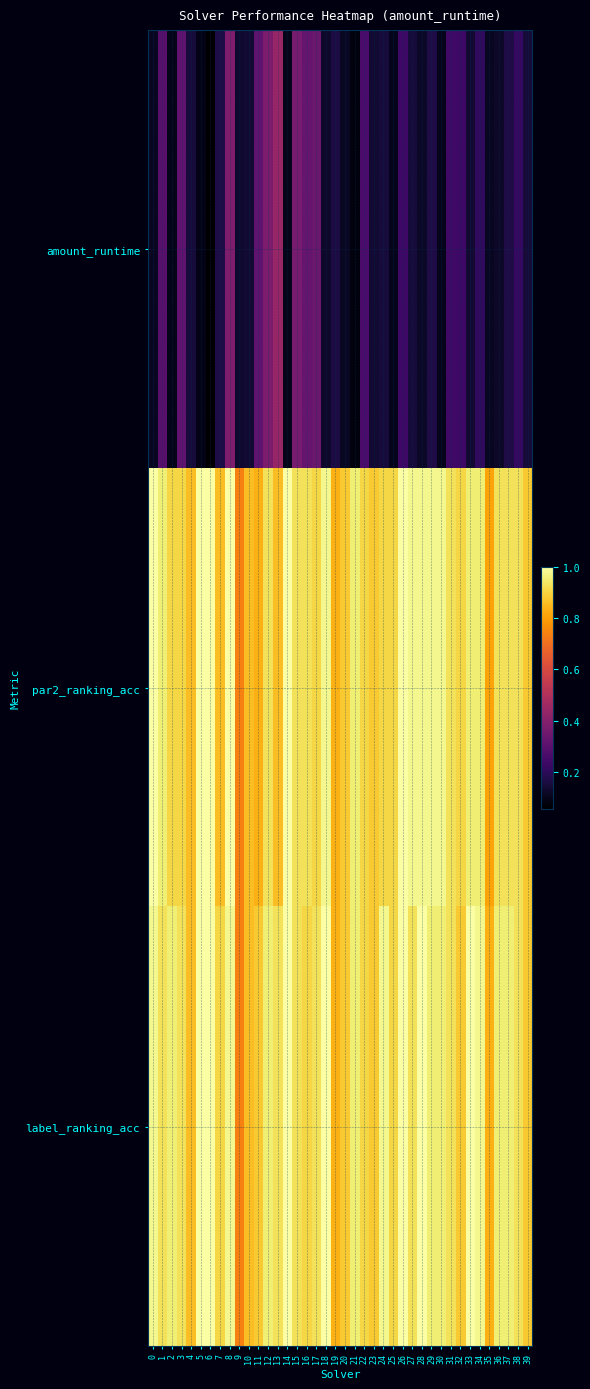

What is the difference between the highest and lowest values at 10?

0.7